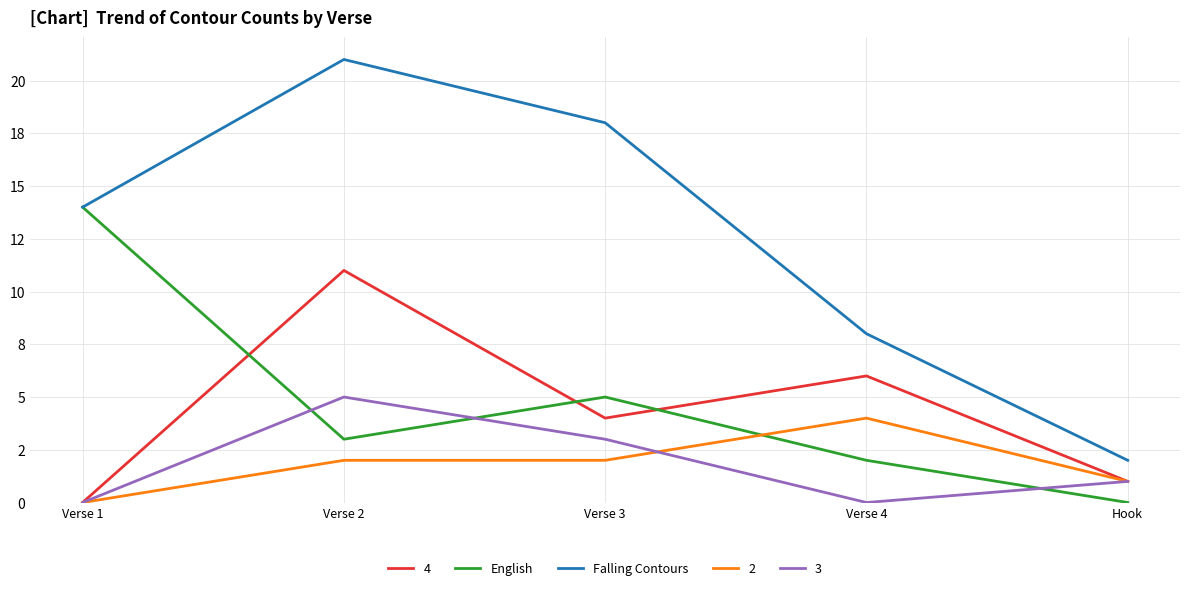

At how many categories does at least one series exceed 0?

5